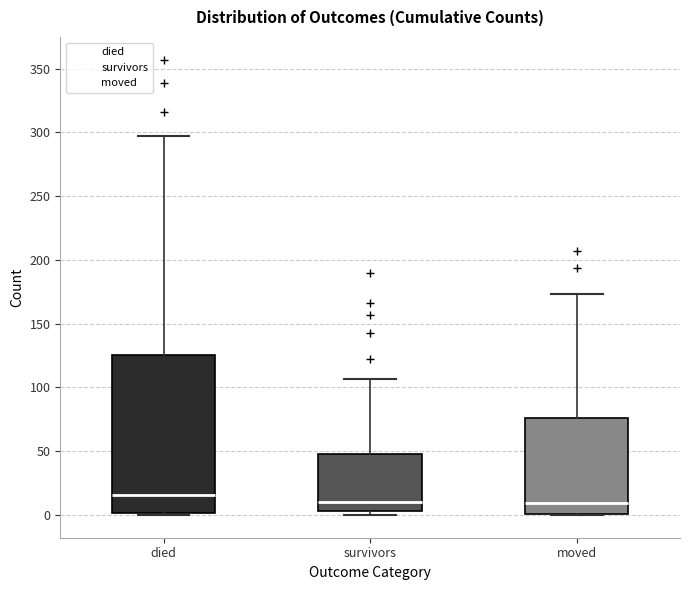

Where is the upper edge of the box for moved on the y-axis? The values are not printed on the chart, so give them approximately, as read against the axis.

75